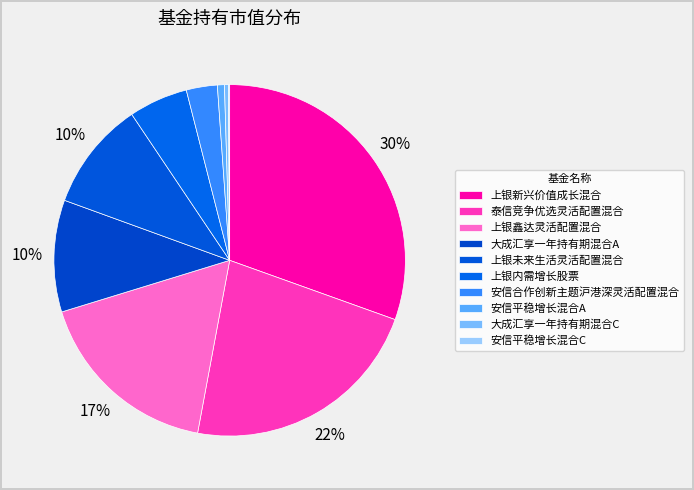

Between 安信平稳增长混合A and 上银内需增长股票, which is larger?

上银内需增长股票